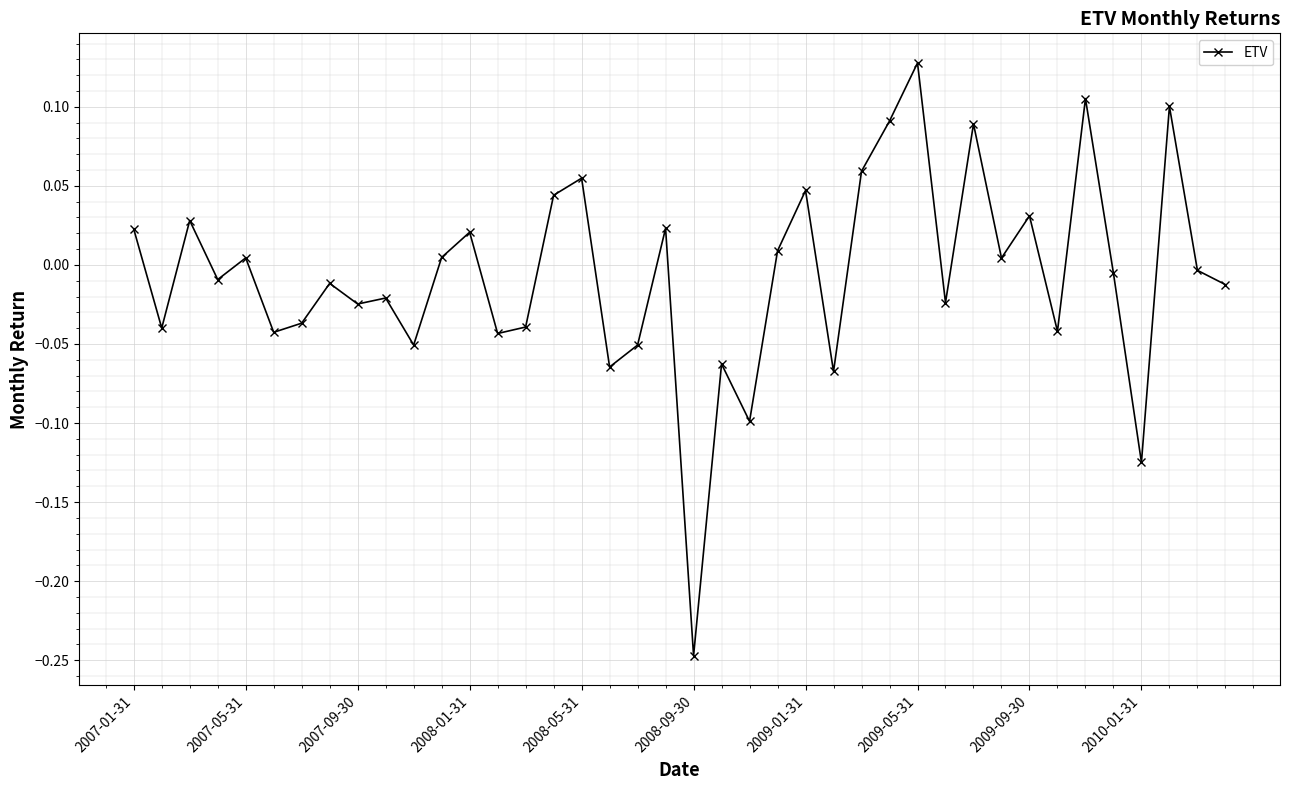

How many negative values are there?

22